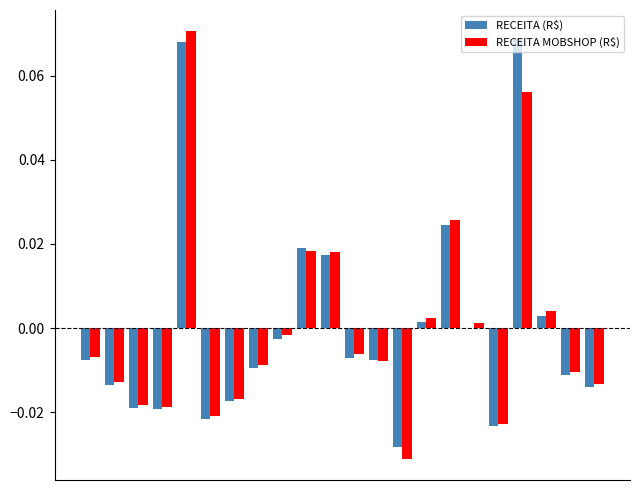

How many data points in RECEITA MOBSHOP (R$) are above 0?

8